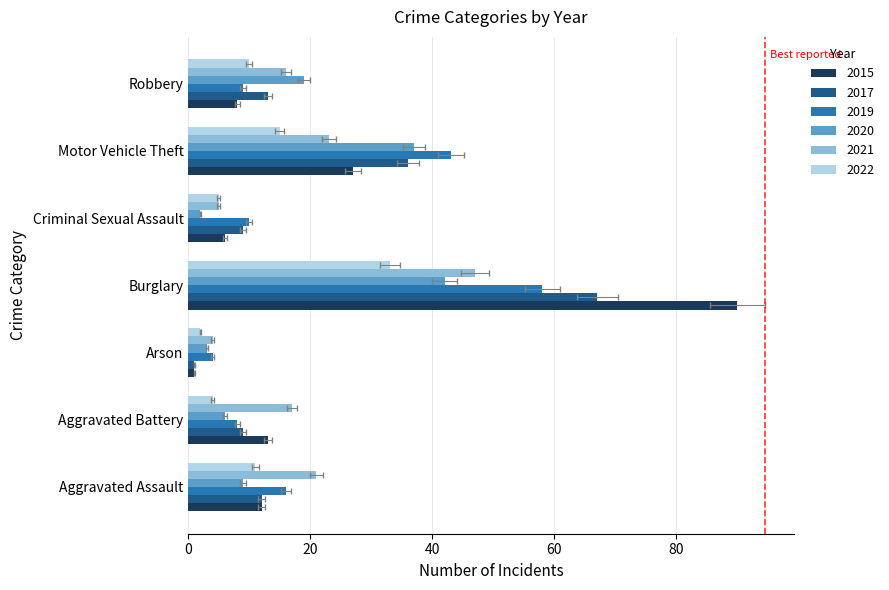

How many data points in 2021 are less than 17?

3